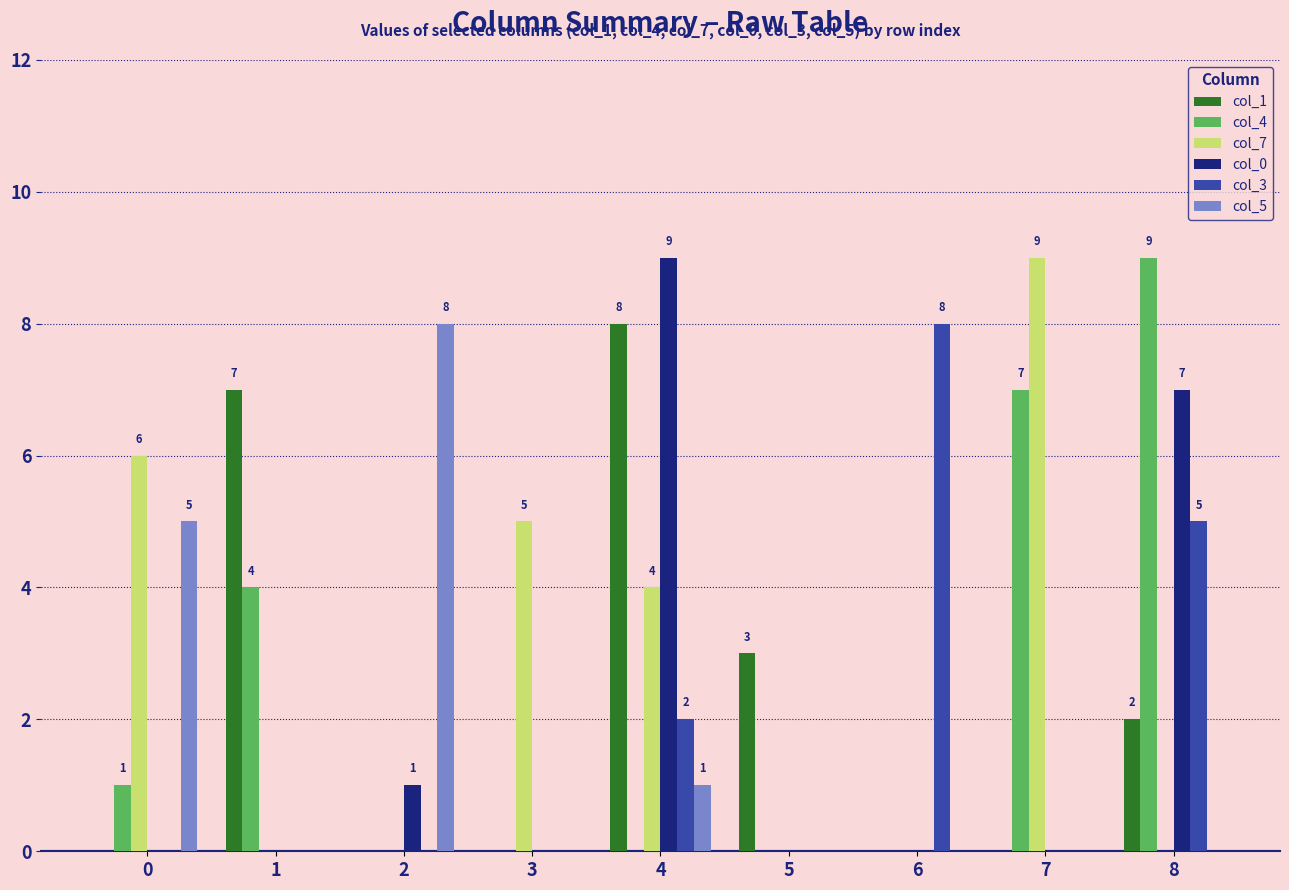

Which series changed the most between 1 and 7?

col_7